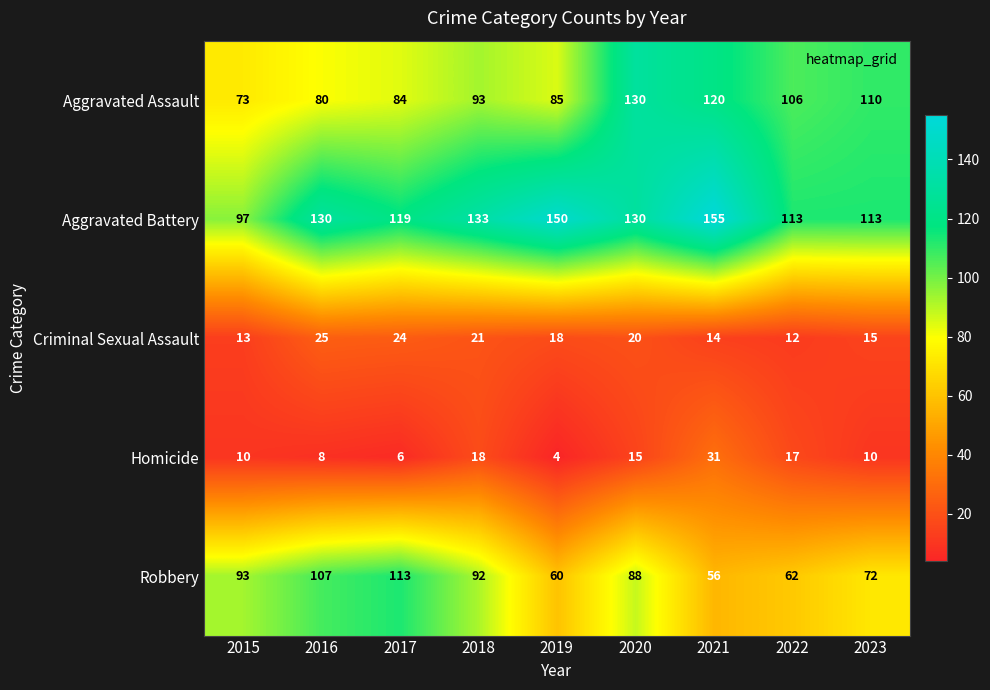

What is the difference between the maximum and second lowest values in the Criminal Sexual Assault series?

12